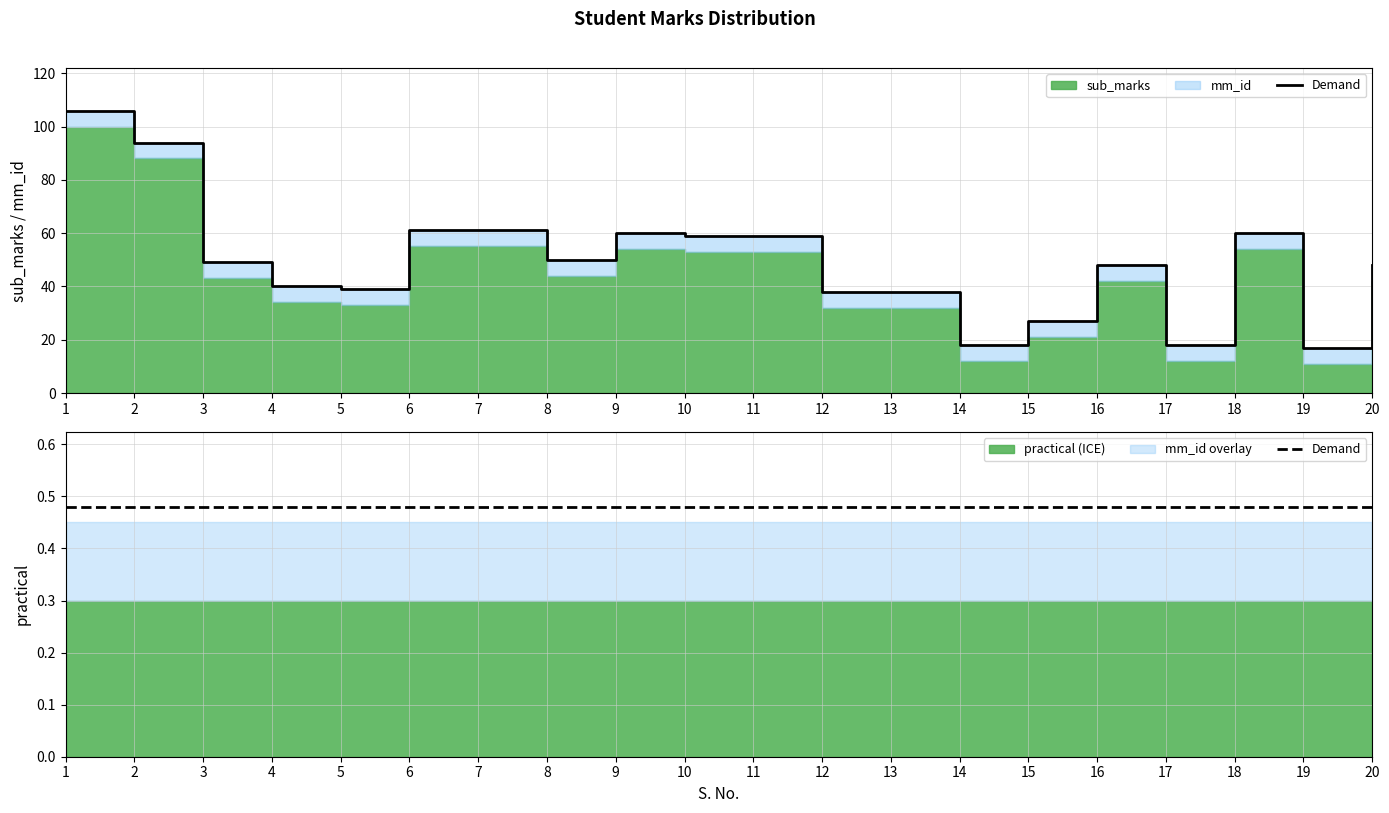

At which label is sub_marks closest to 55?

6